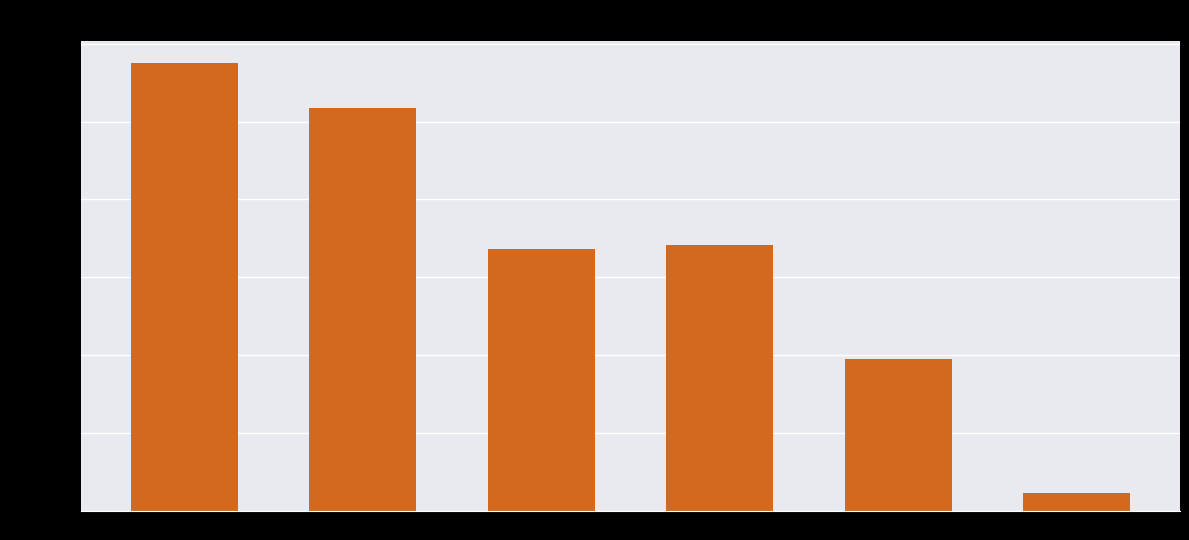

What is the change in value from 2018 to 2017?

-14600